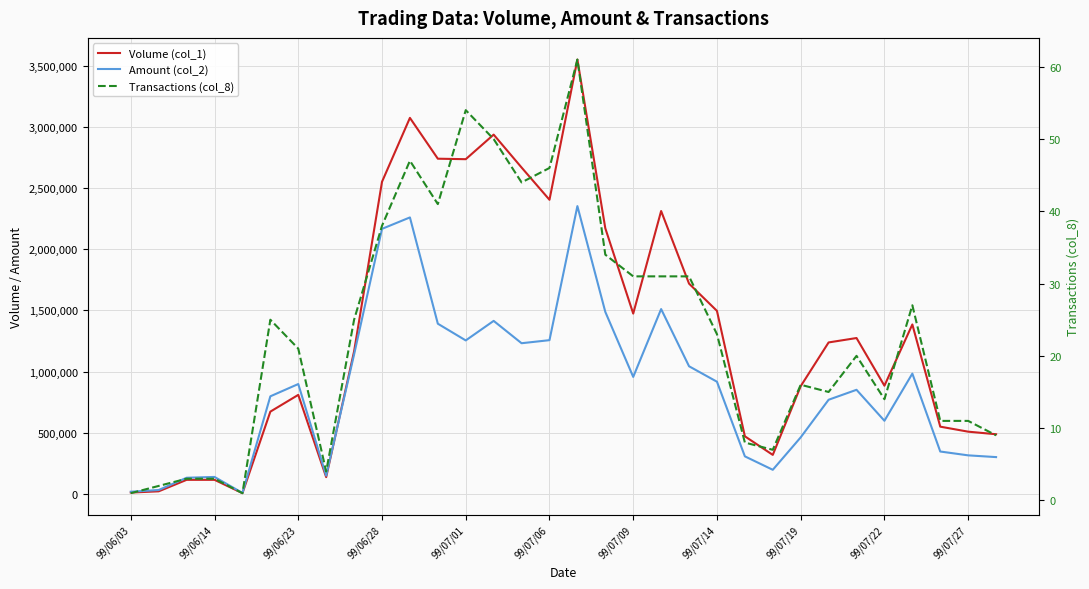

What is the average value of the Volume (col_1) series?

1340031